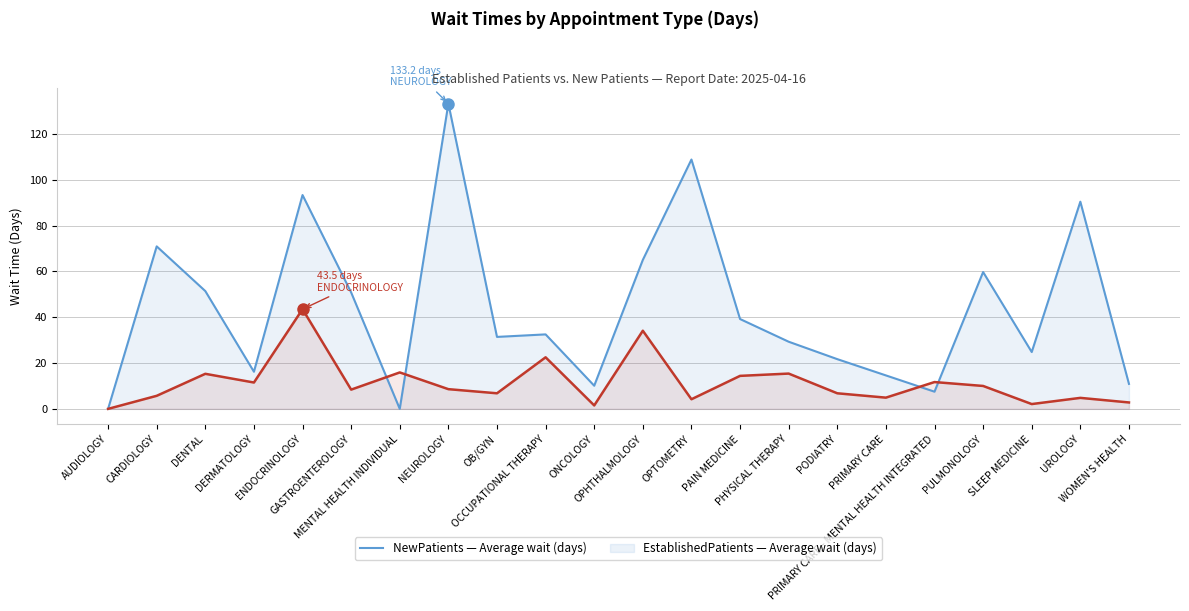

True or false: NewPatients has more than 1 interior local peaks.

True